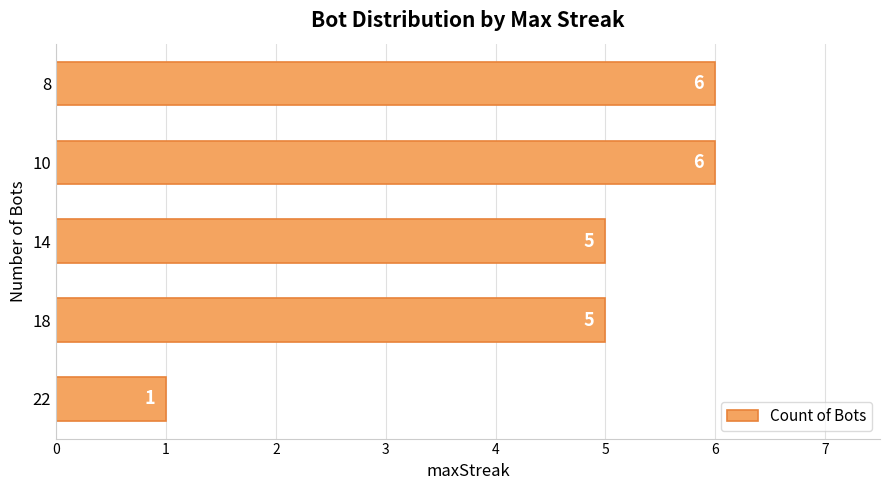

How many values are below 5?

1